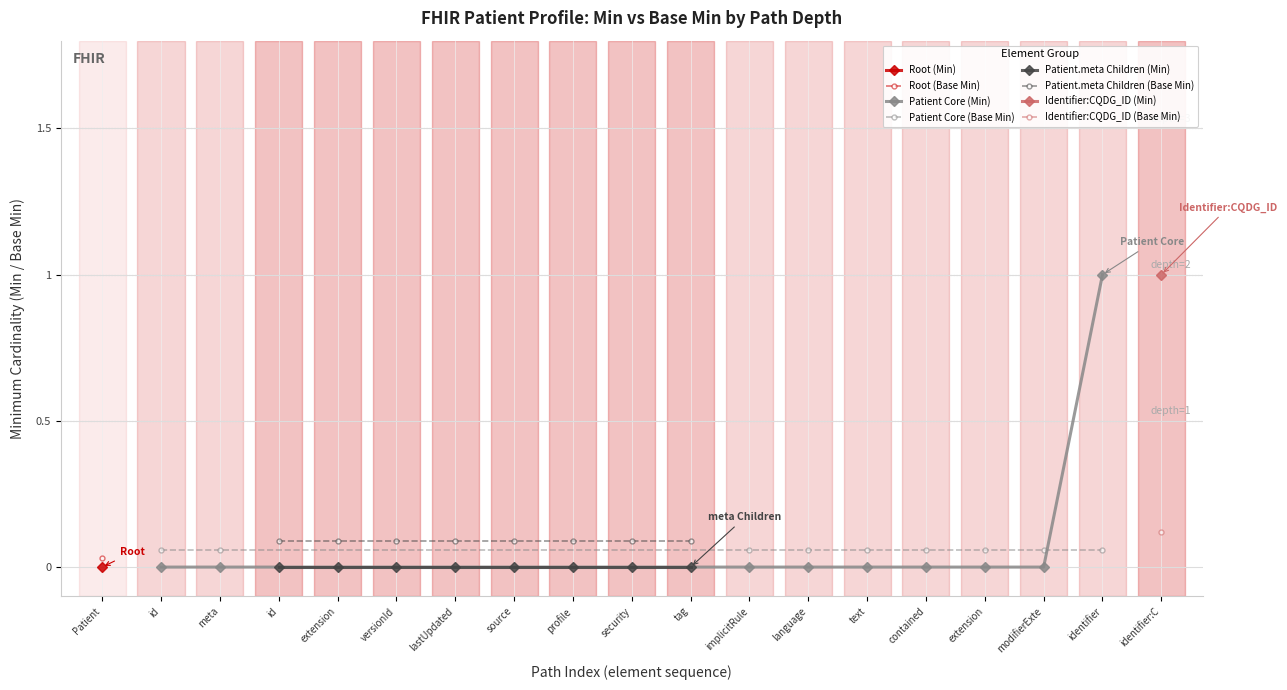

Is it true that Patient Core (Min) equals 0.0 at modifierExte?

True